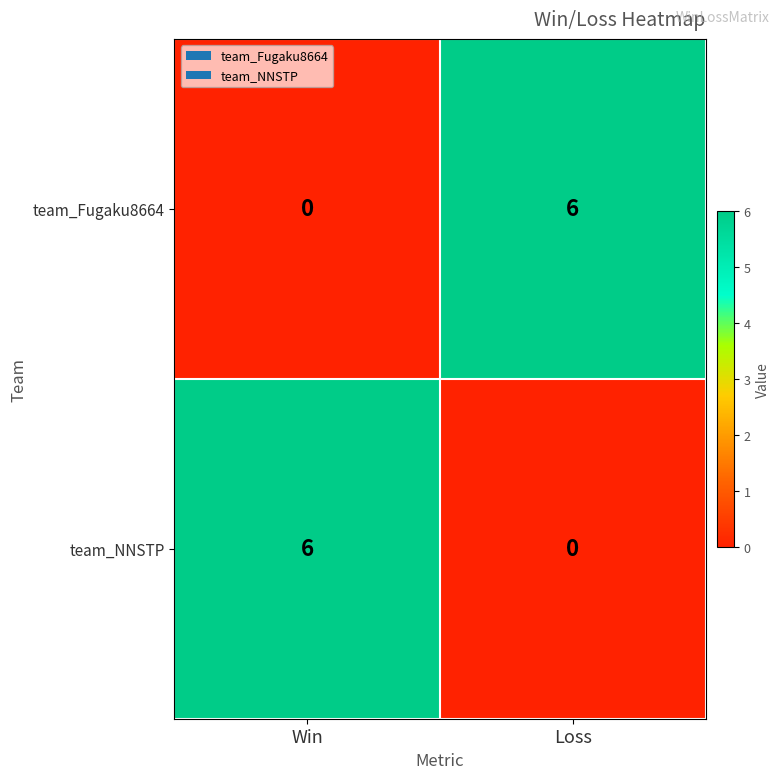

How many data points does each series have?

2